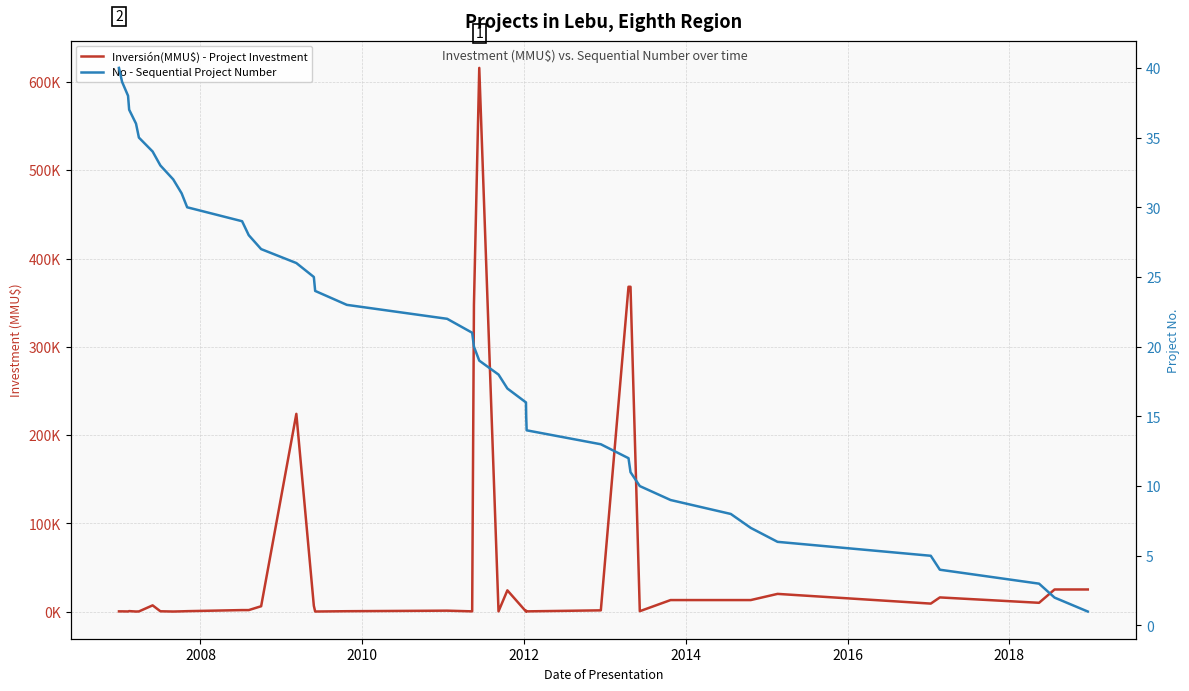

True or false: No - Sequential Project Number has a value of 7 at 11.

False